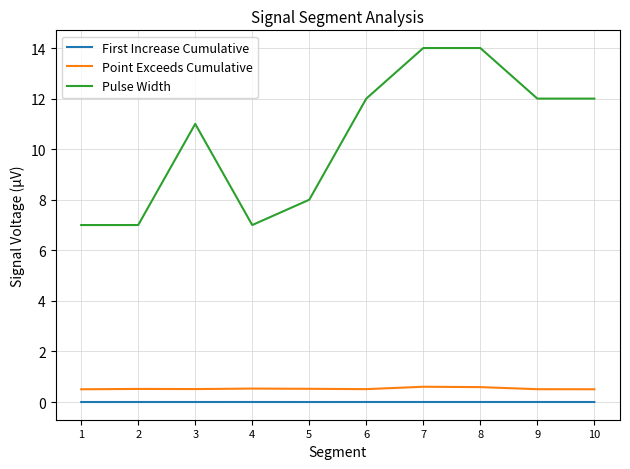

The Point Exceeds Cumulative series shows 0.5 at 5. True or false?

True